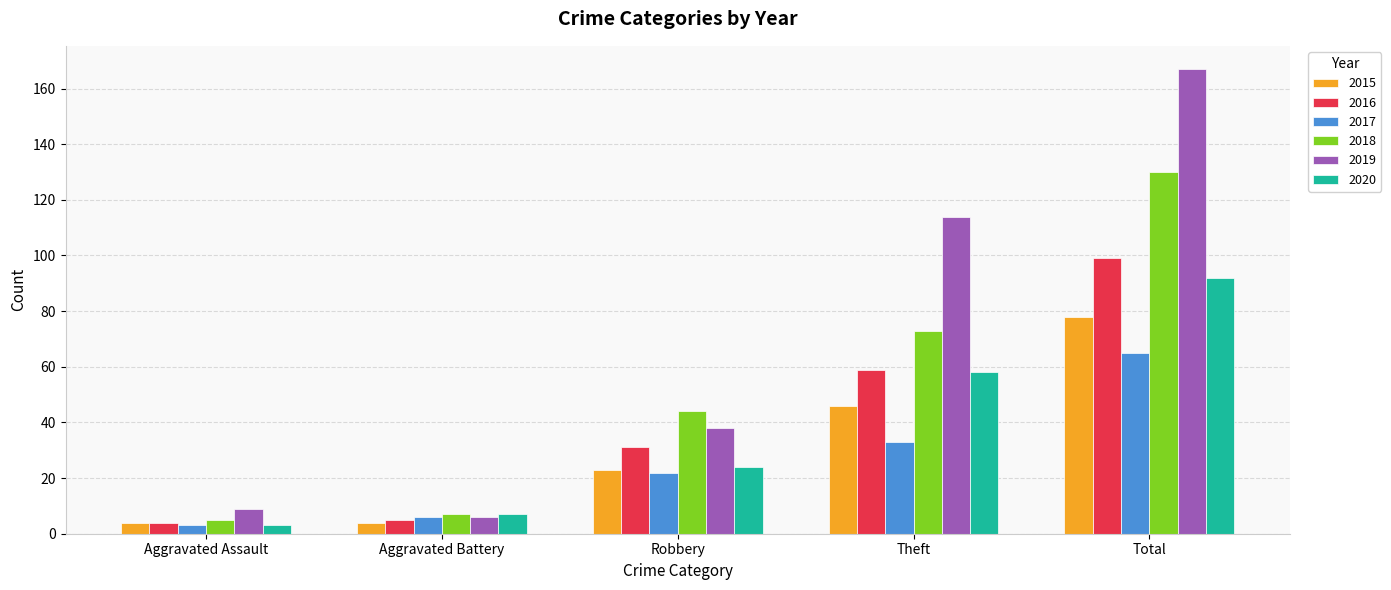

Which series changed the most between Theft and Total?

2018